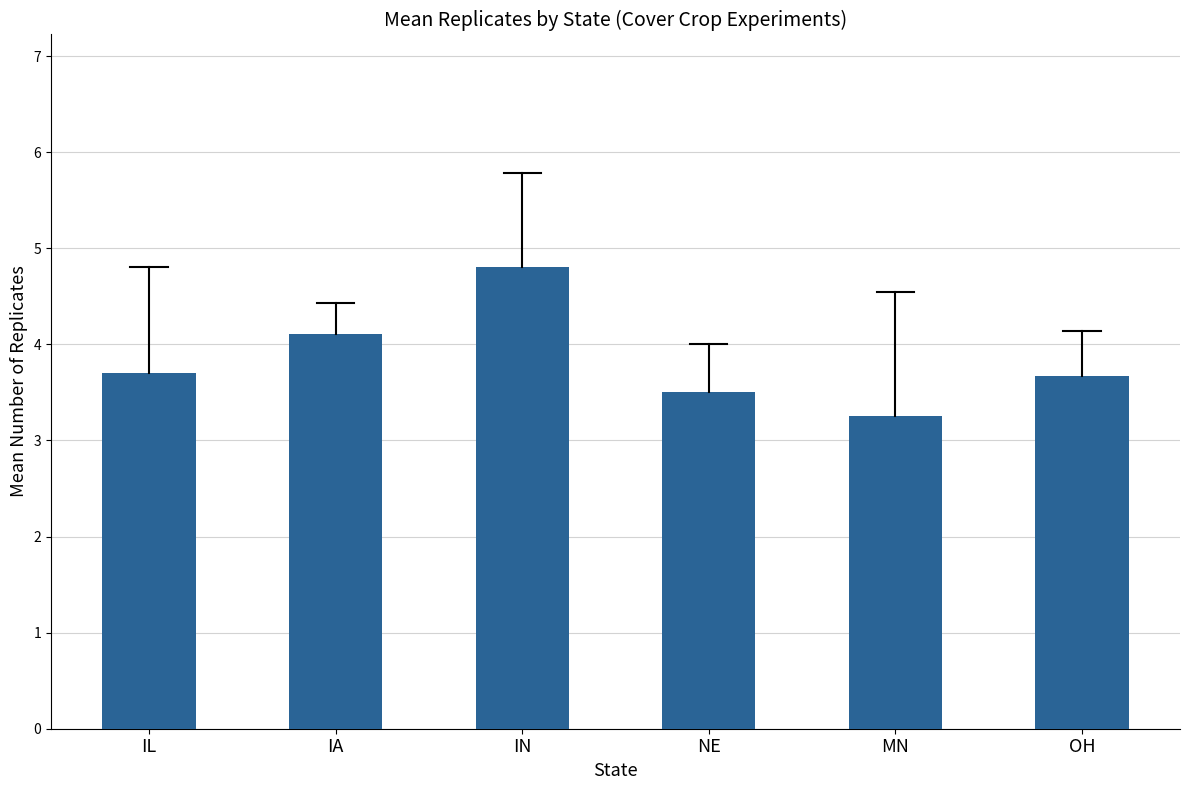

Which category has the highest value across all series?

IN